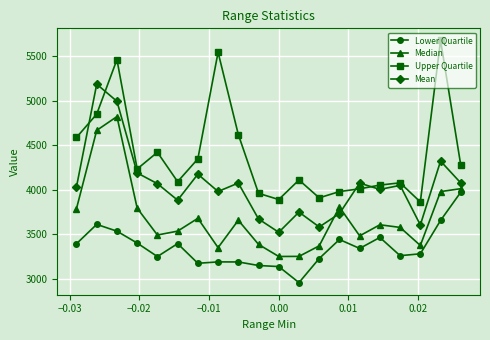

True or false: Median and Upper Quartile cross at least once.

False